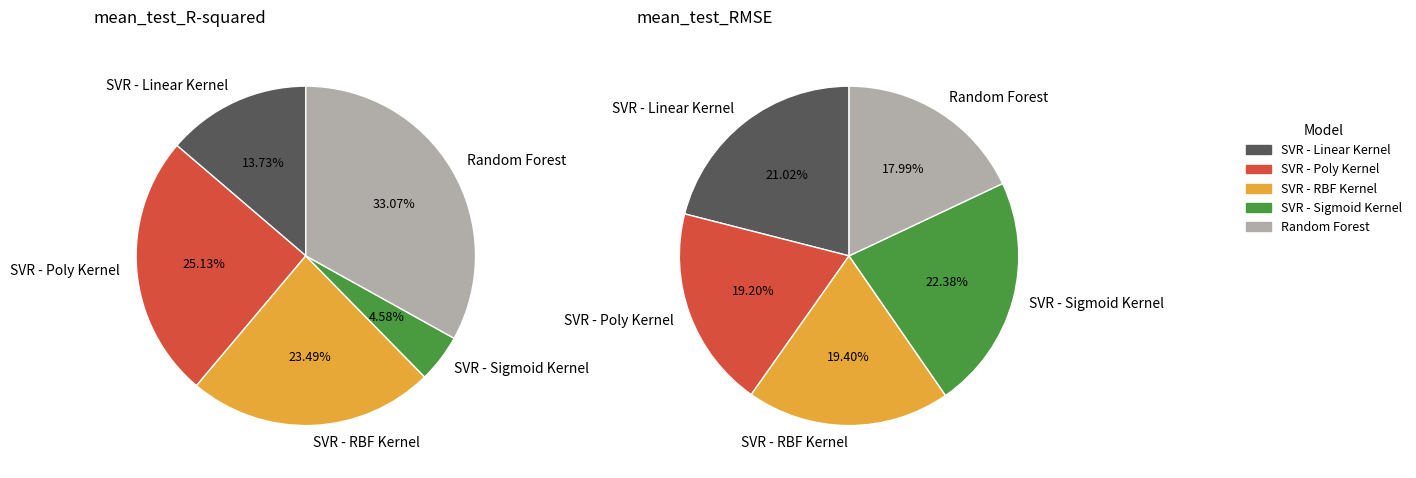

What is the largest slice in the pie chart?

SVR - Sigmoid Kernel